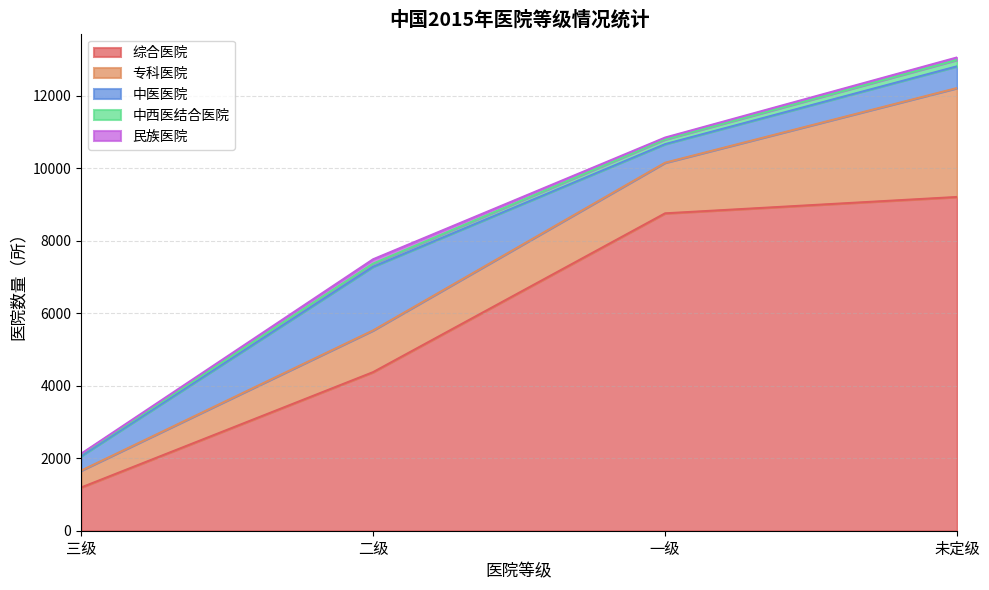

True or false: 中西医结合医院 and 专科医院 intersect in this chart.

False